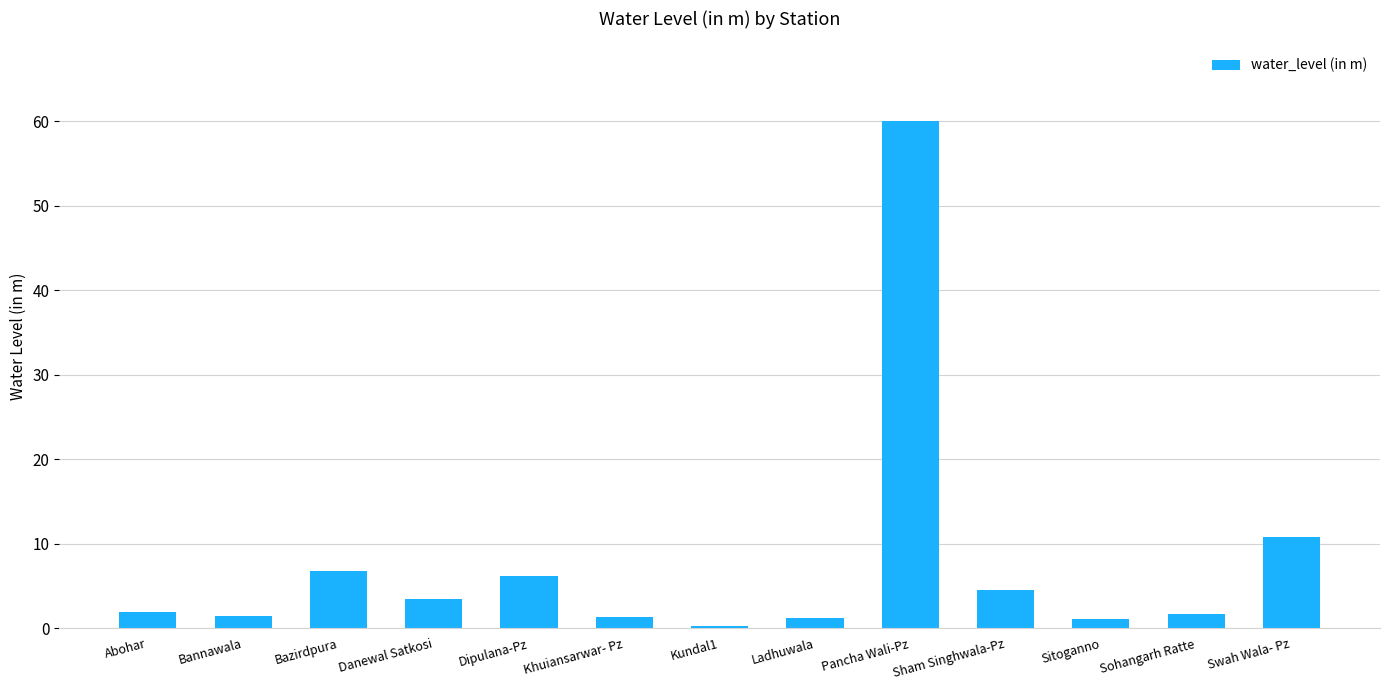

What is the label of the 8th bar from the left?

Ladhuwala